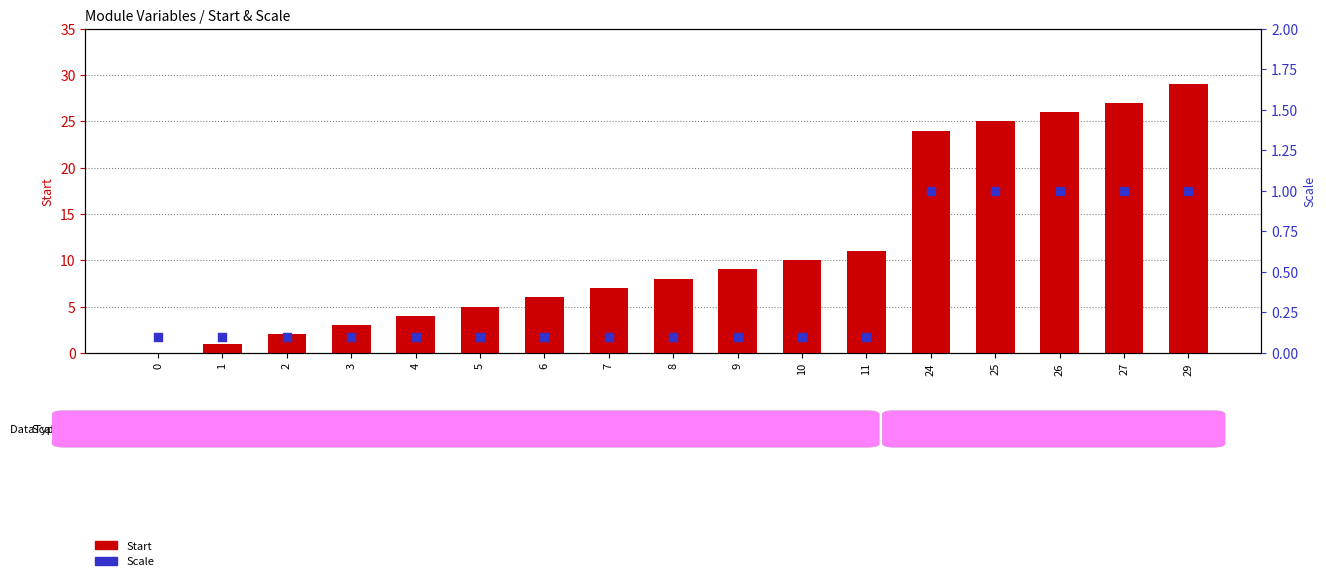

Which series contains the highest Y value?

Start